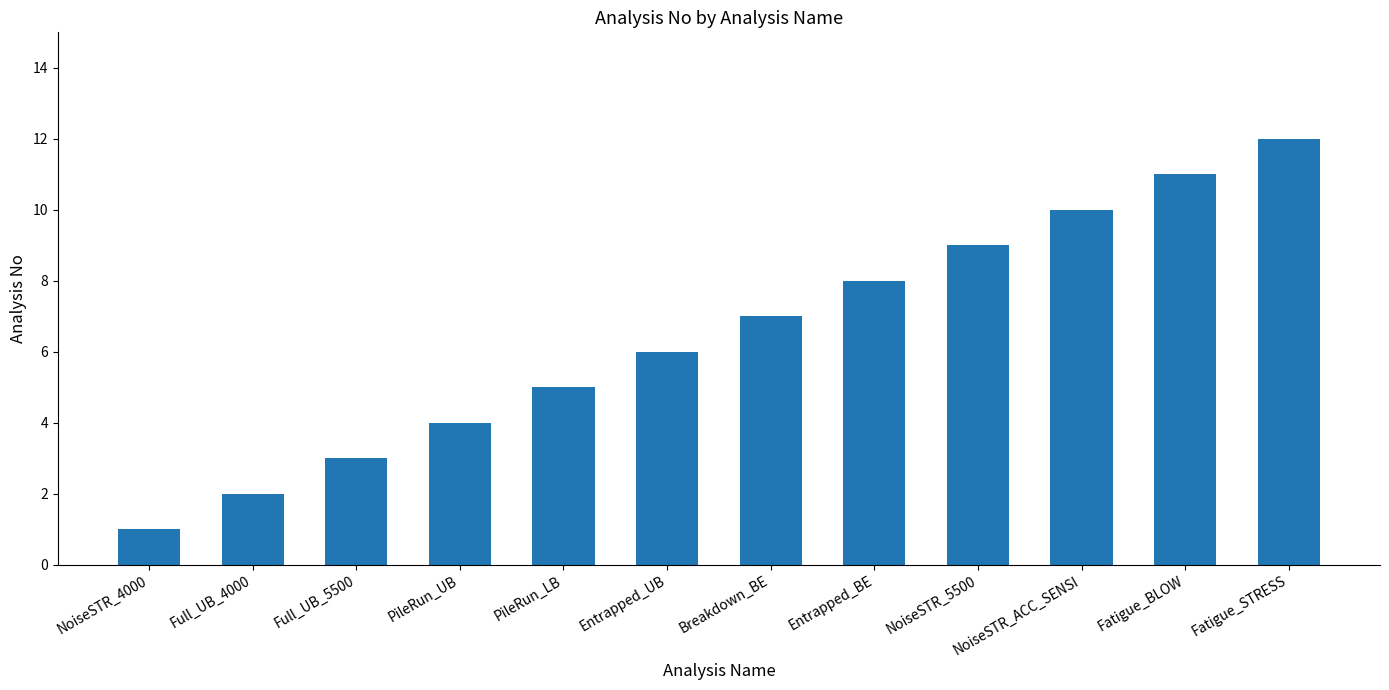

Is it true that the value at PileRun_UB is 4?

True